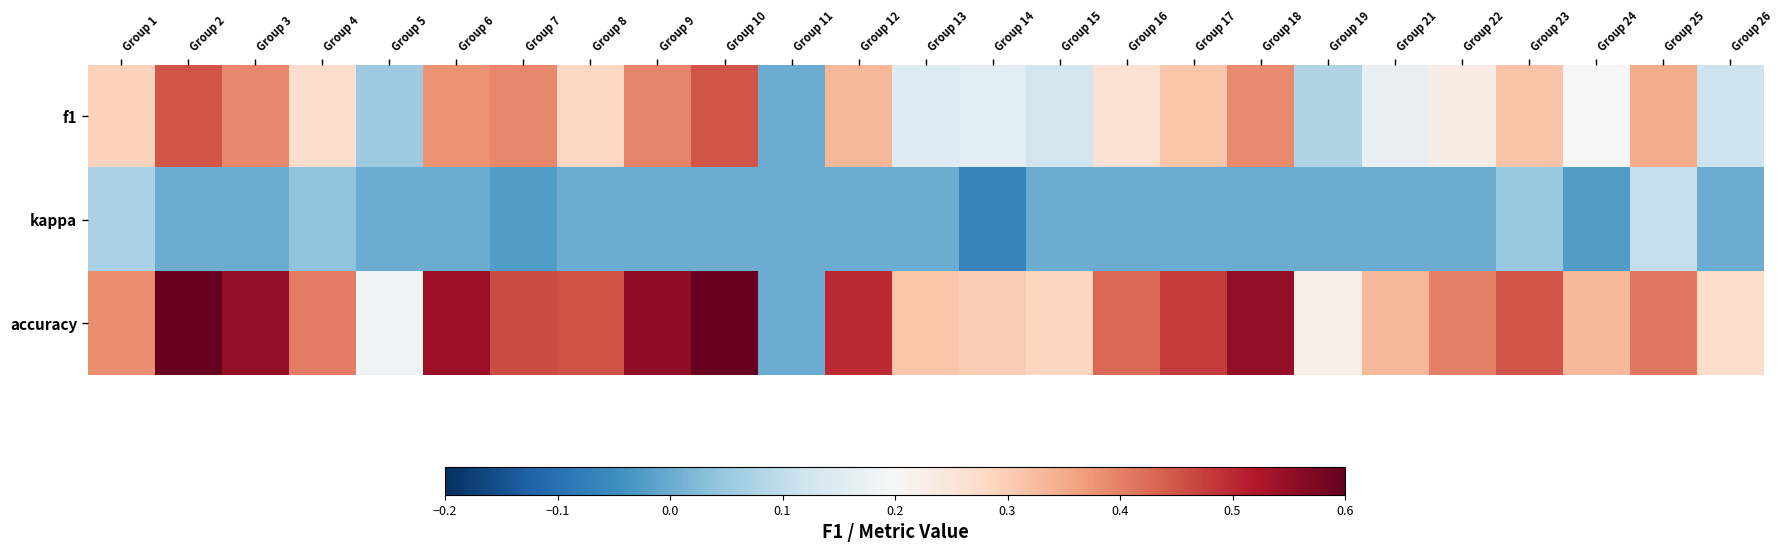

Rank the series at Group 1 from lowest to highest value.

kappa, f1, accuracy